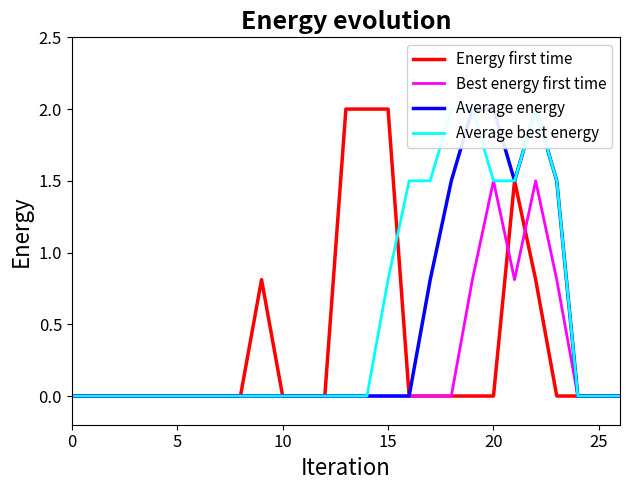

What is the difference between the maximum and minimum values in the Best energy first time series?

1.5